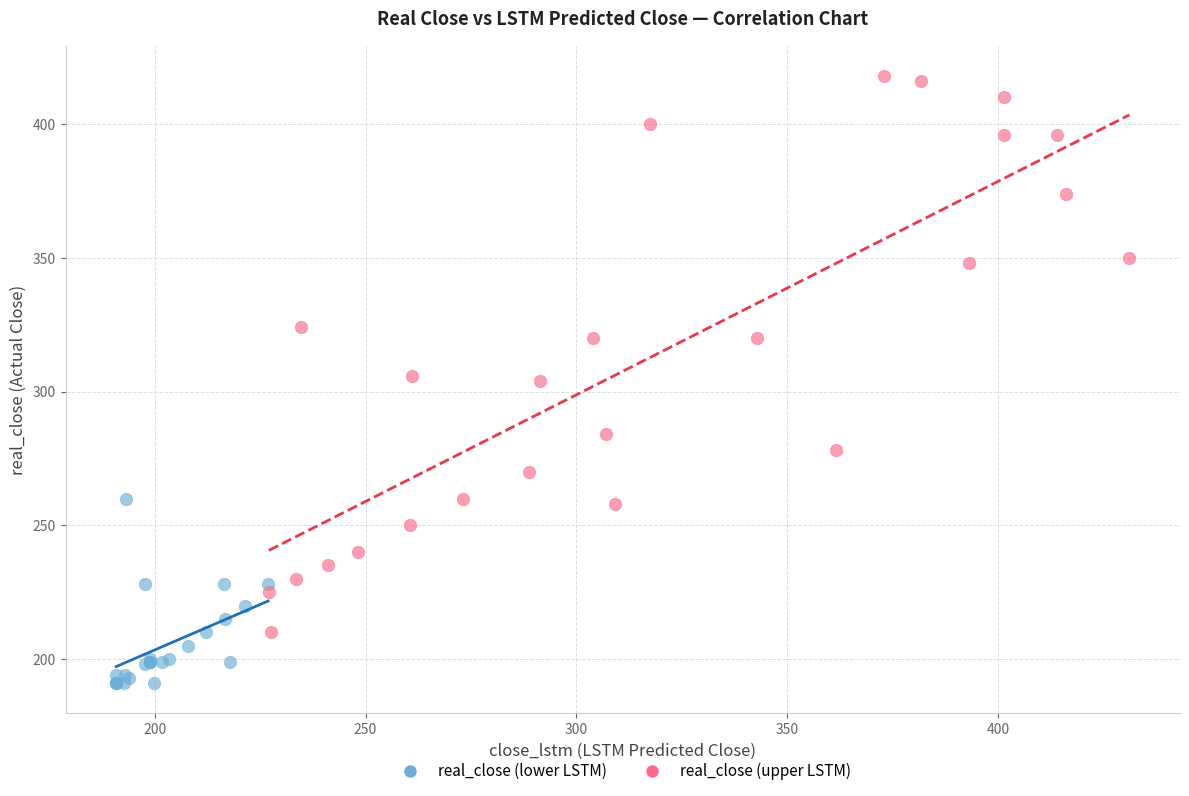

Which series contains the highest Y value?

real_close (upper LSTM)